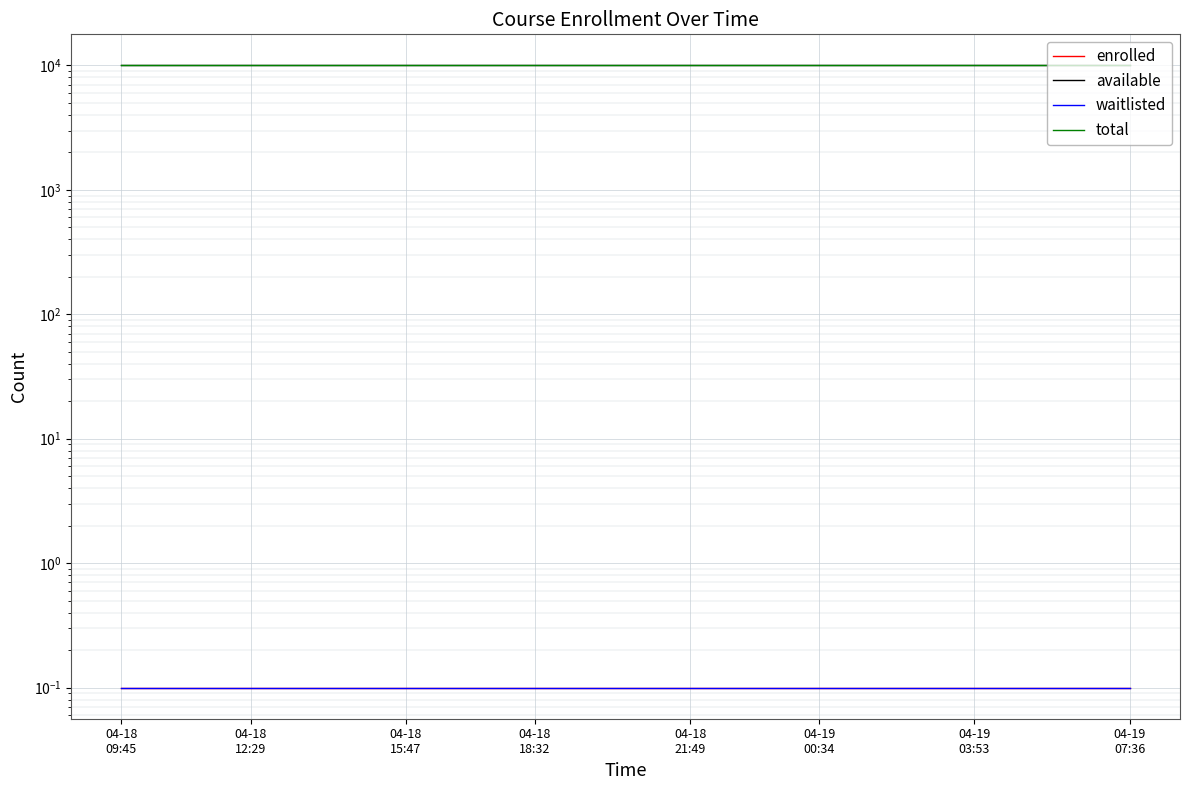

Is the value of enrolled at 12 greater than the value of total at 16?

No